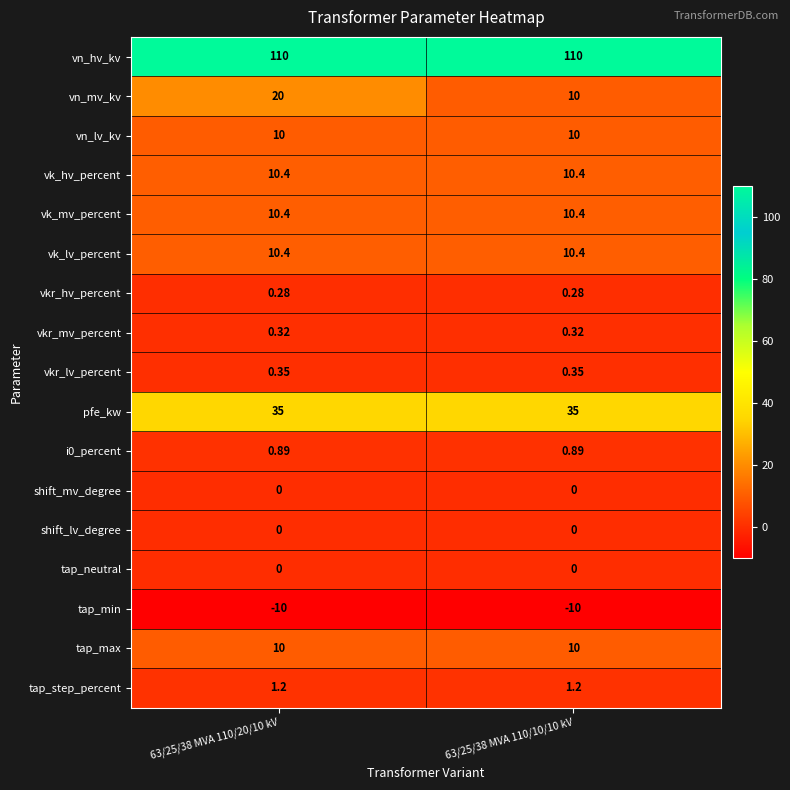

Which series has the widest spread of values?

vn_mv_kv